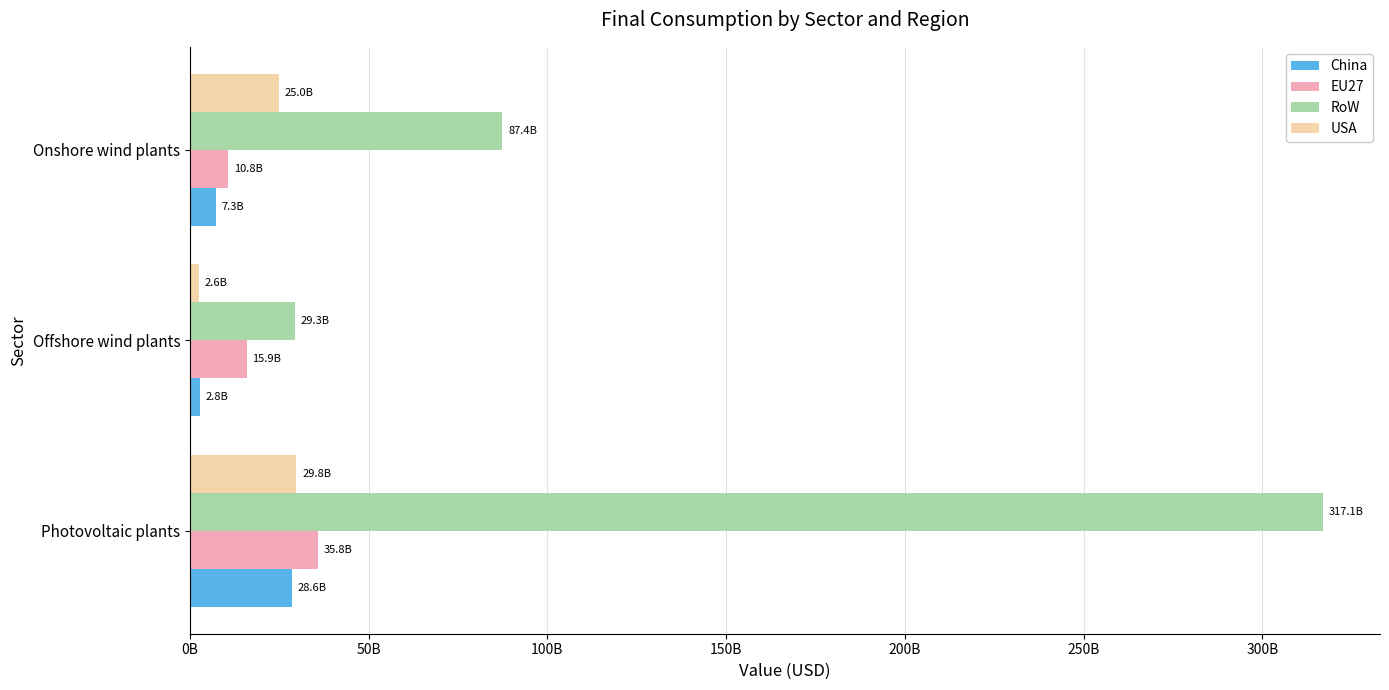

What is the difference between the maximum and second lowest values in the EU27 series?

19885756783.2